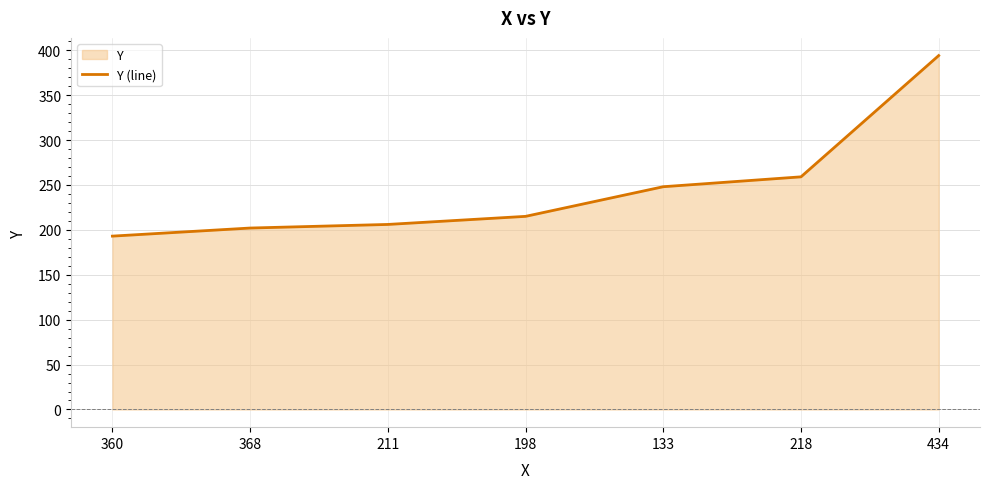

What position from the right is 434?

1